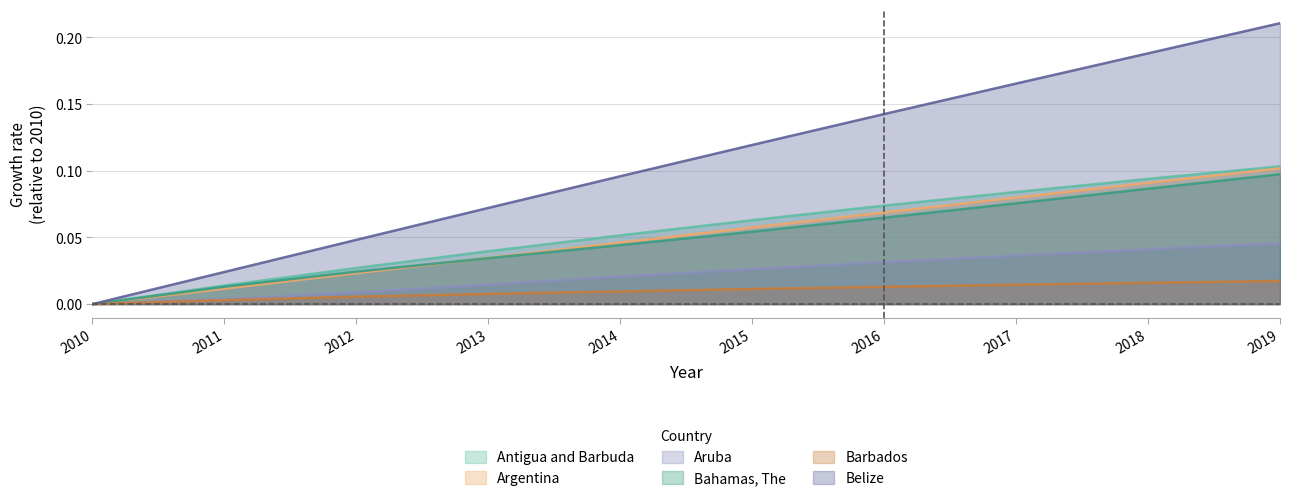

The Aruba series shows 0.1 at 2018. True or false?

False